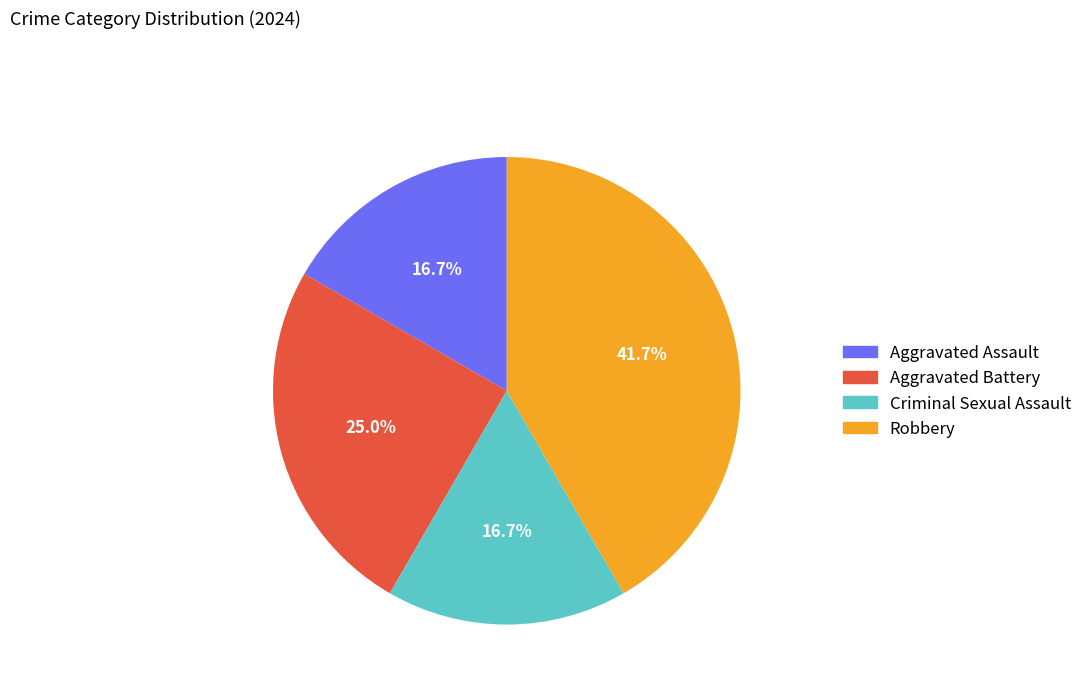

Count the number of slices in the pie.

4